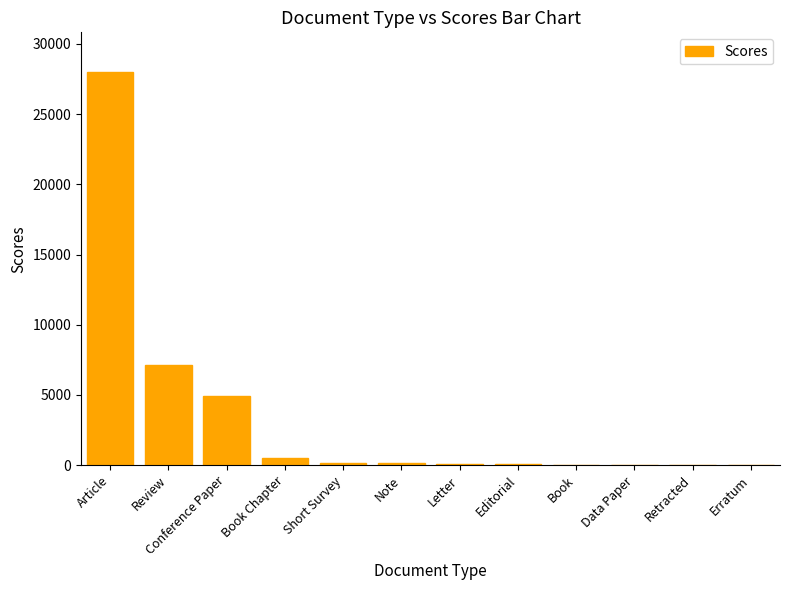

Count the number of data series in this chart.

1